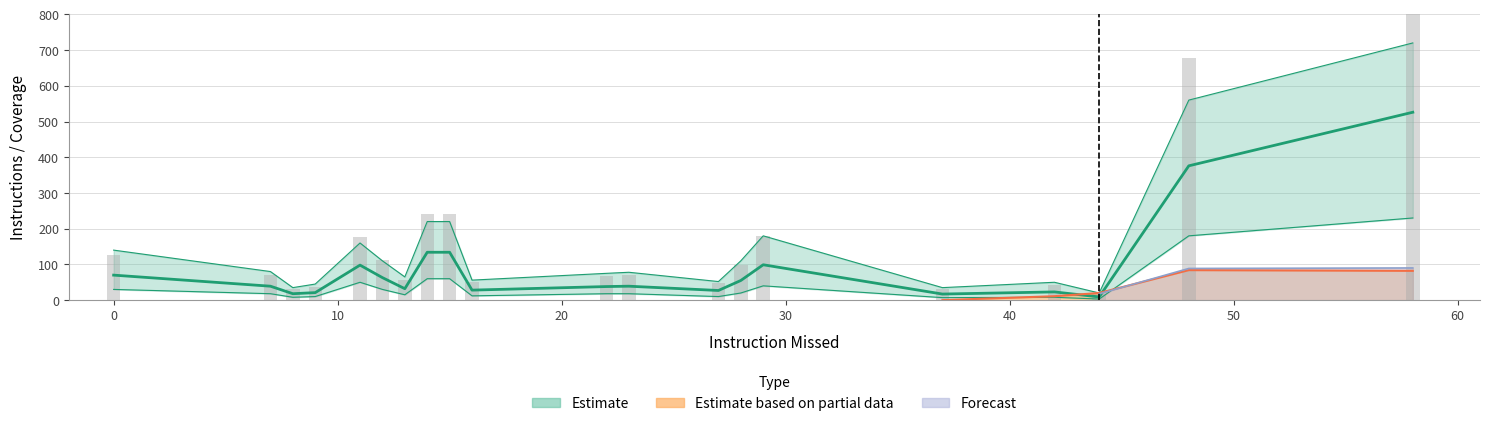

The Statement coverage series shows 0.4 at 48. True or false?

False